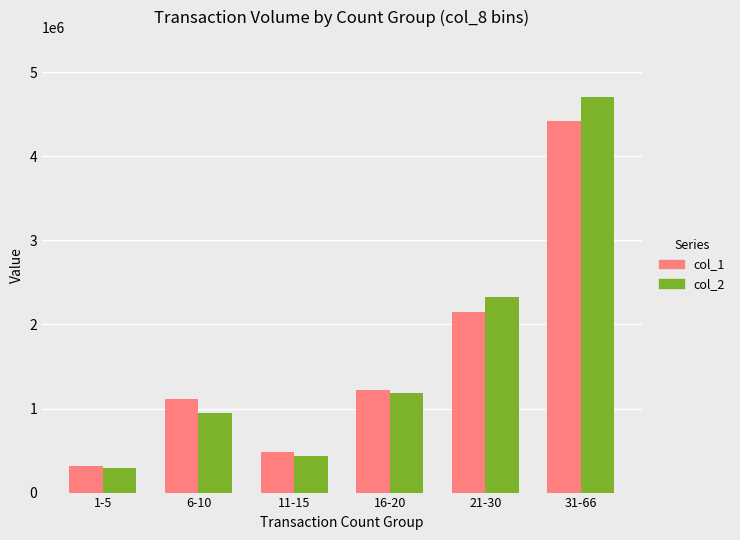

Rank the categories by col_2 value from highest to lowest.

31-66, 21-30, 16-20, 6-10, 11-15, 1-5